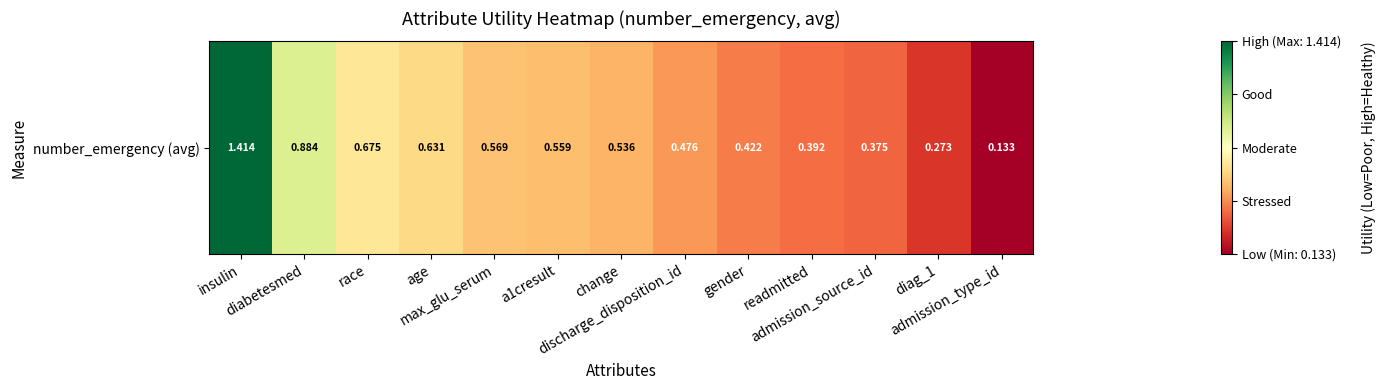

Which category has the highest value across all series?

insulin